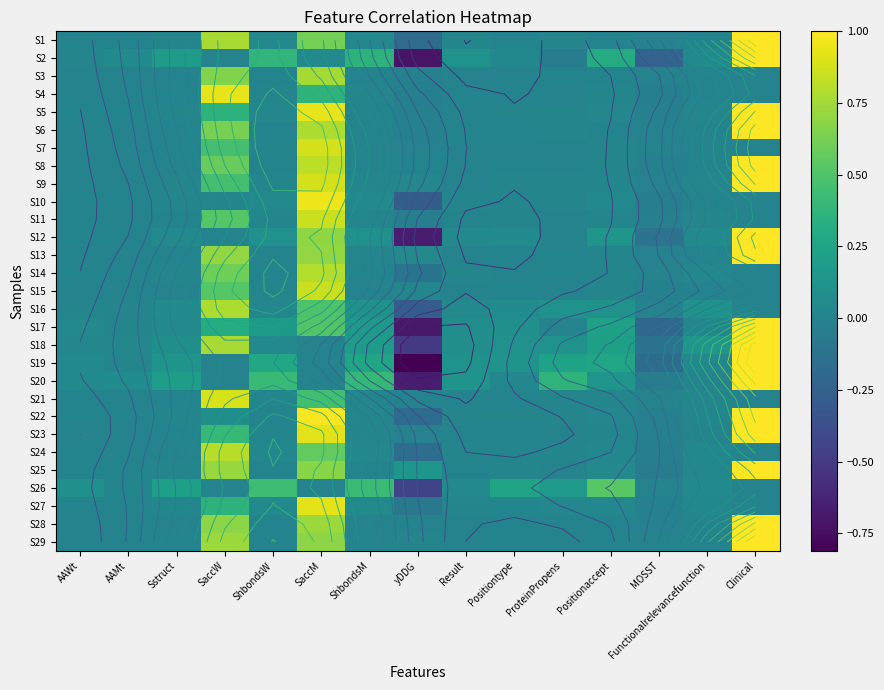

What is the minimum value shown in the chart?

-0.8